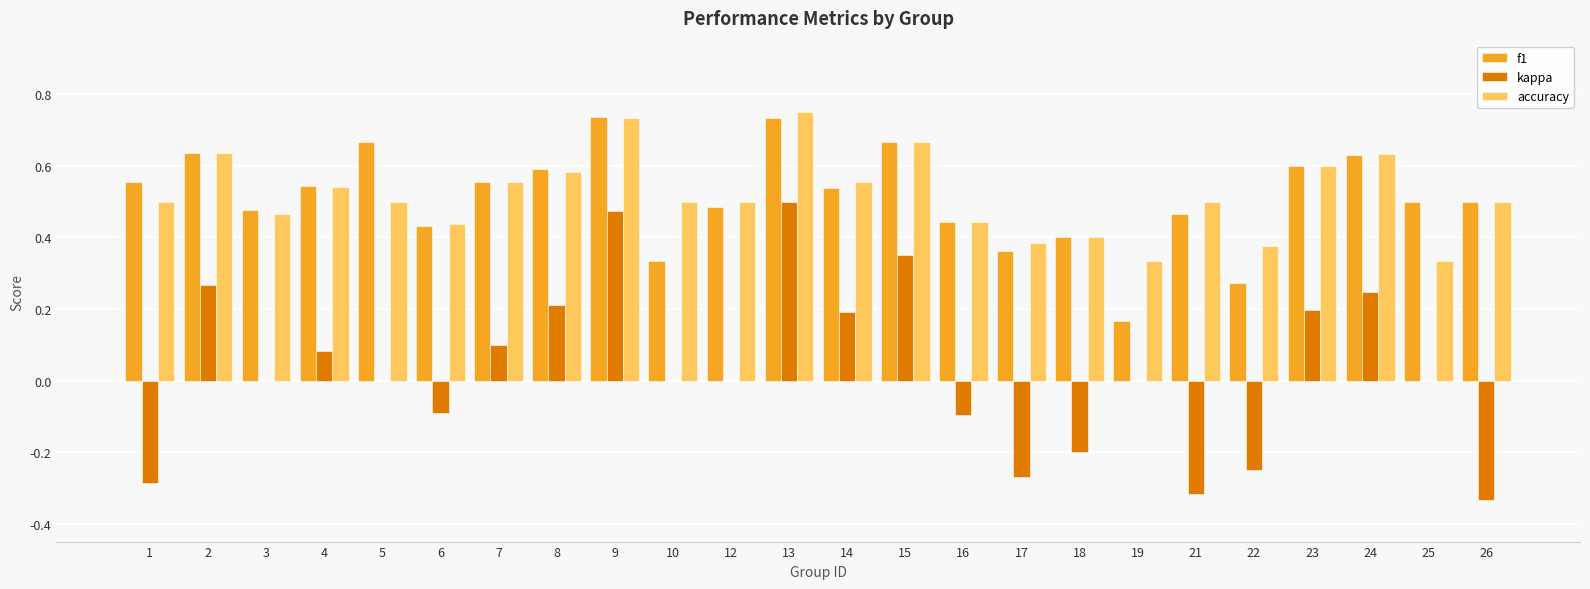

True or false: accuracy has a value of 0.2 at 22.

False